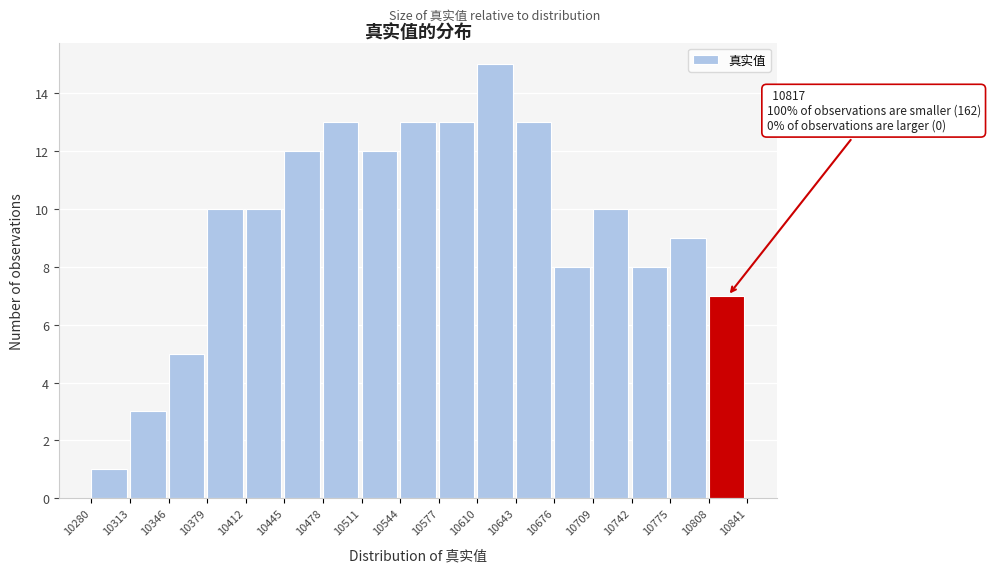

Which range on the x-axis has the tallest bar?

10610 to 10643